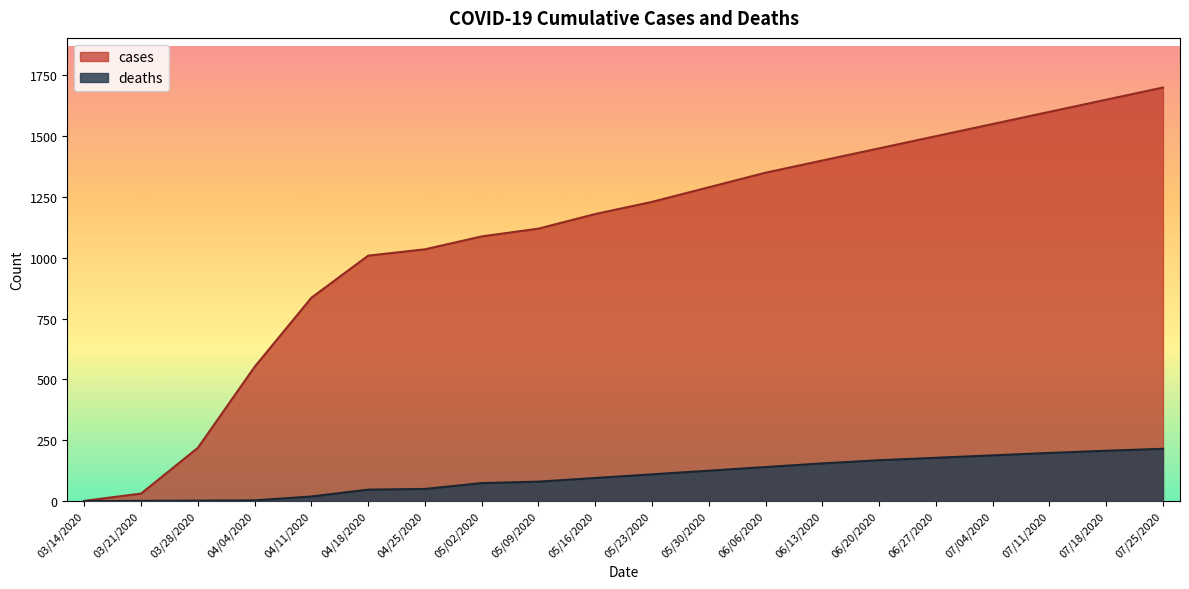

True or false: deaths has a value of 215 at 07/25/2020.

True